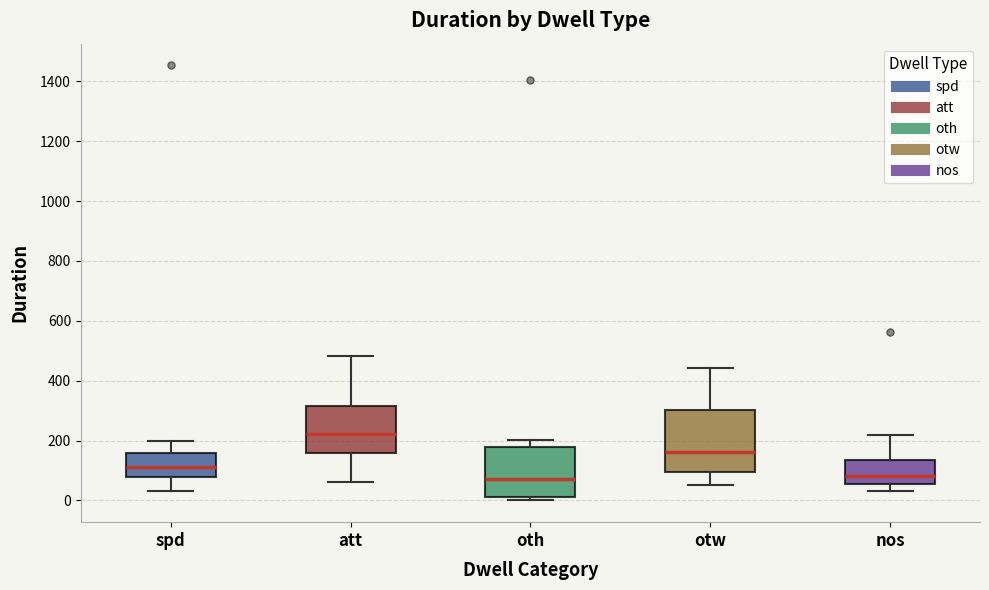

Reading left to right, read every box against the y-axis: the position of its median line, the range the box covers, and the ends of its whiskers. The values are not printed on the chart, so give them approximately, as read against the axis.

spd: median 120, box 80 to 160, whiskers 40 to 200
att: median 220, box 160 to 320, whiskers 60 to 480
oth: median 80, box 20 to 180, whiskers 0 to 200
otw: median 160, box 100 to 300, whiskers 60 to 440
nos: median 80, box 60 to 140, whiskers 40 to 220